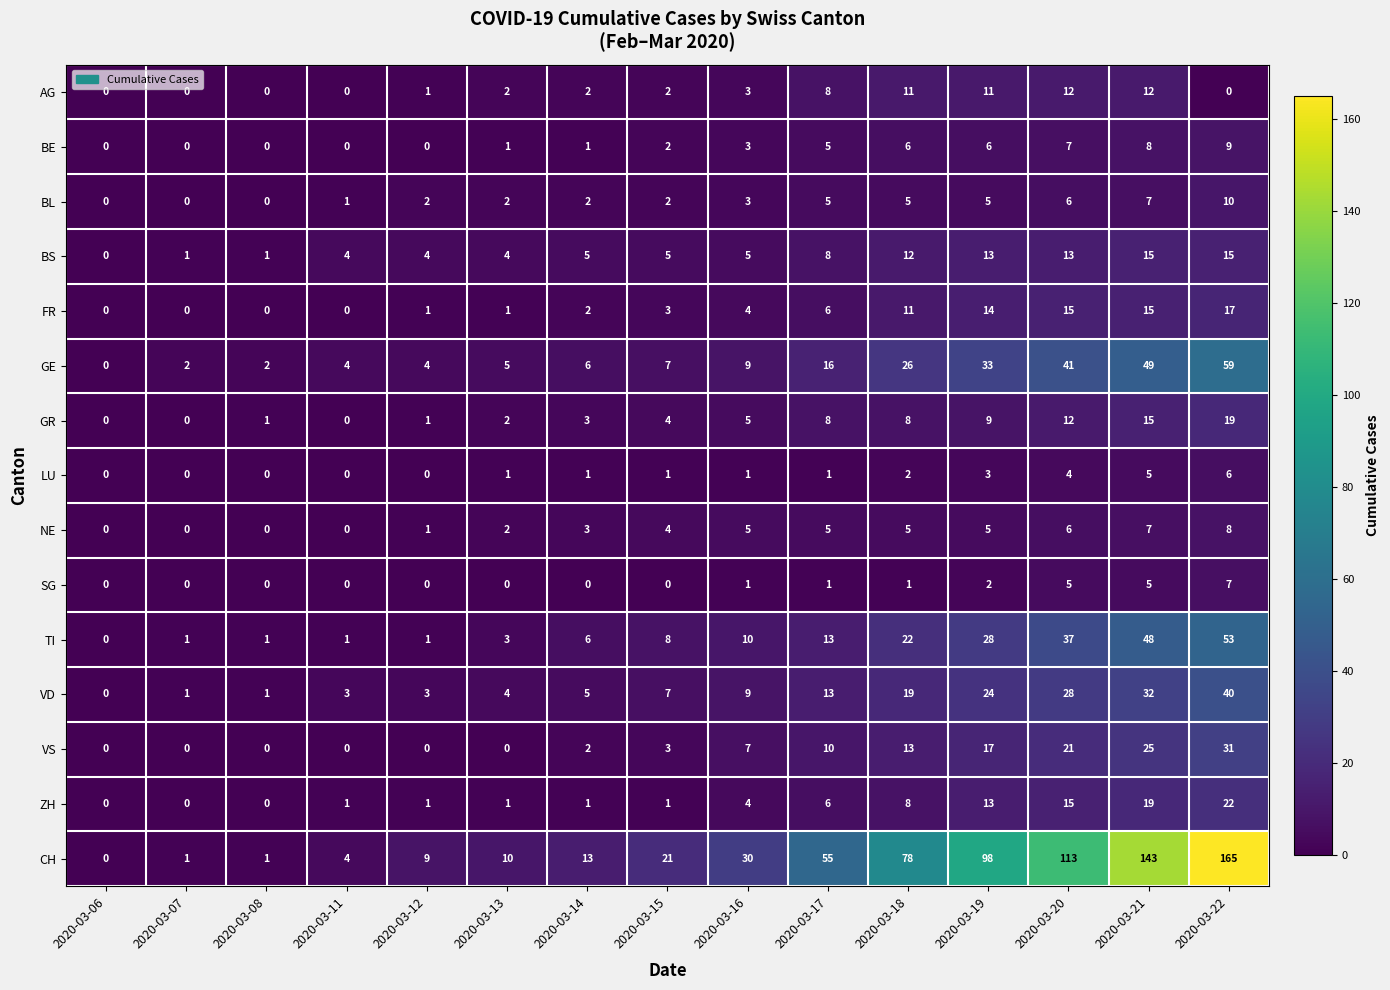

How many categories are shown in the chart?

15